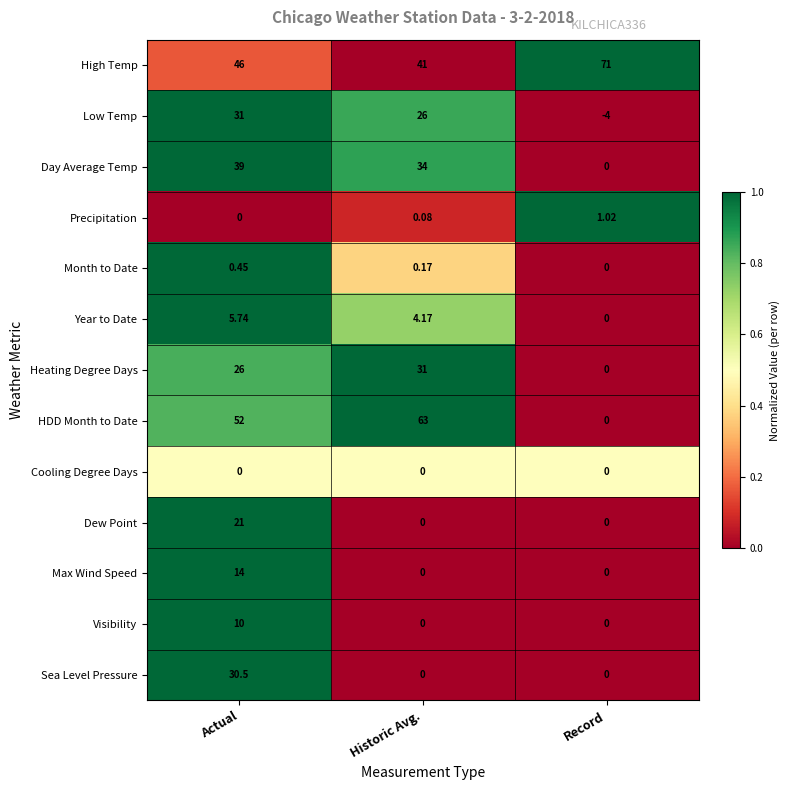

Between Actual and Historic Avg., which series saw the biggest shift?

Sea Level Pressure